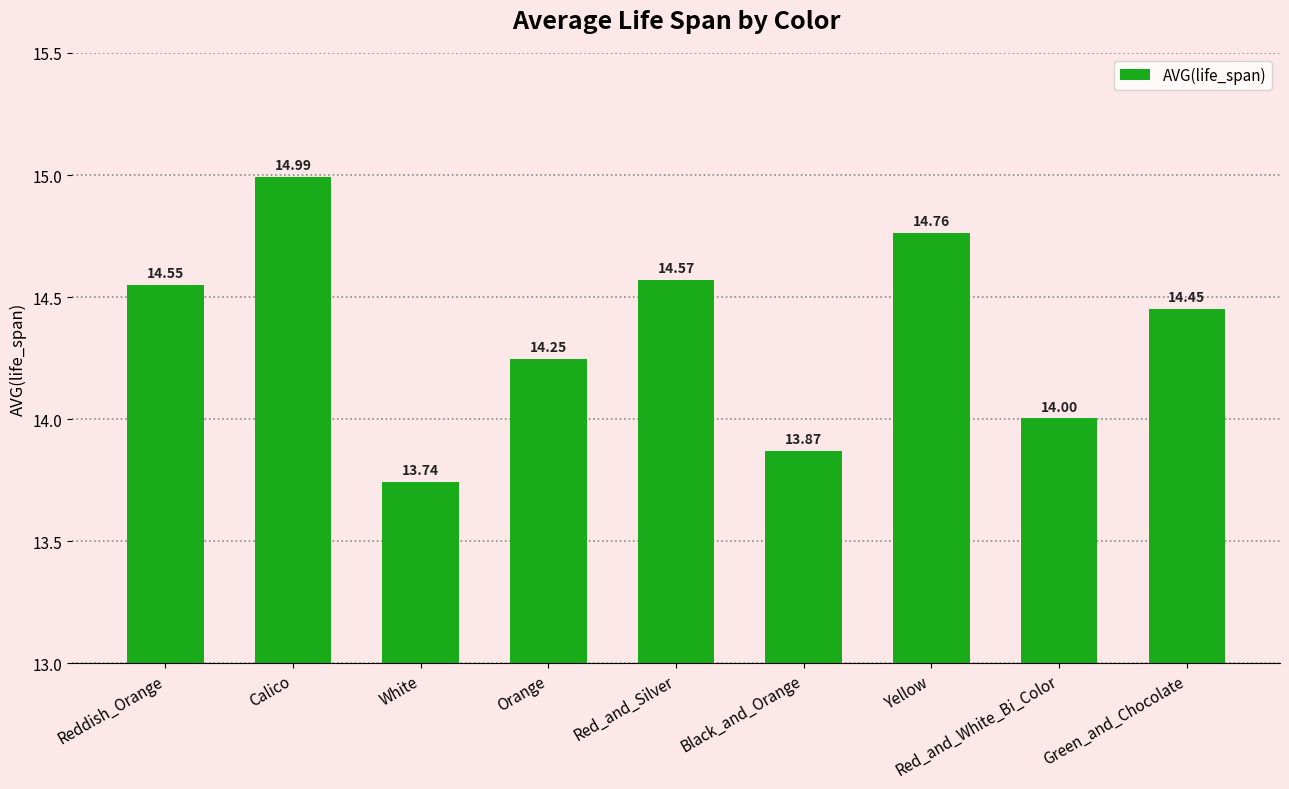

What is the ratio of the value at Yellow to the value at Green_and_Chocolate?

1.0